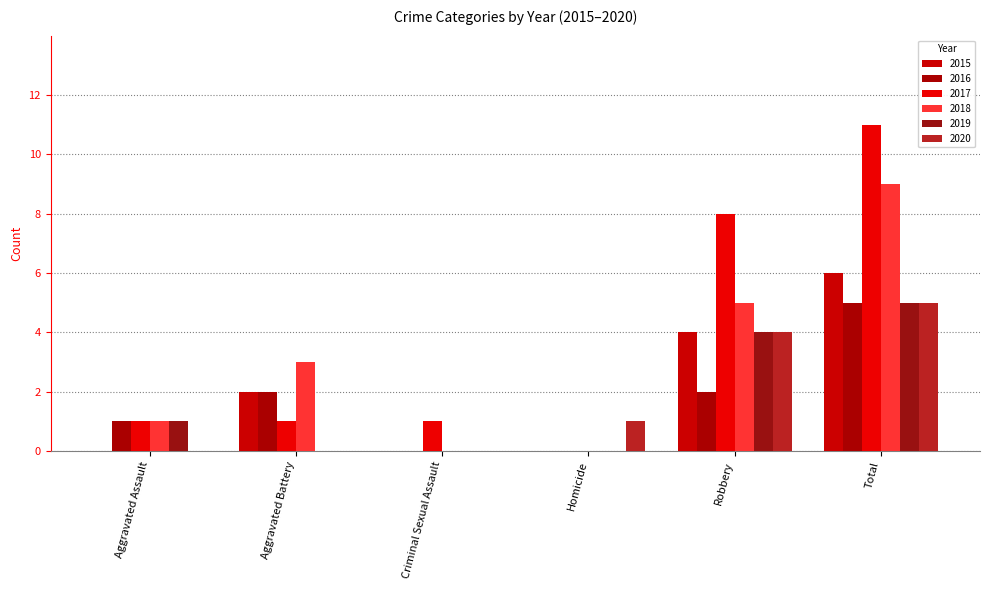

Which series changed the most between Aggravated Assault and Robbery?

2017